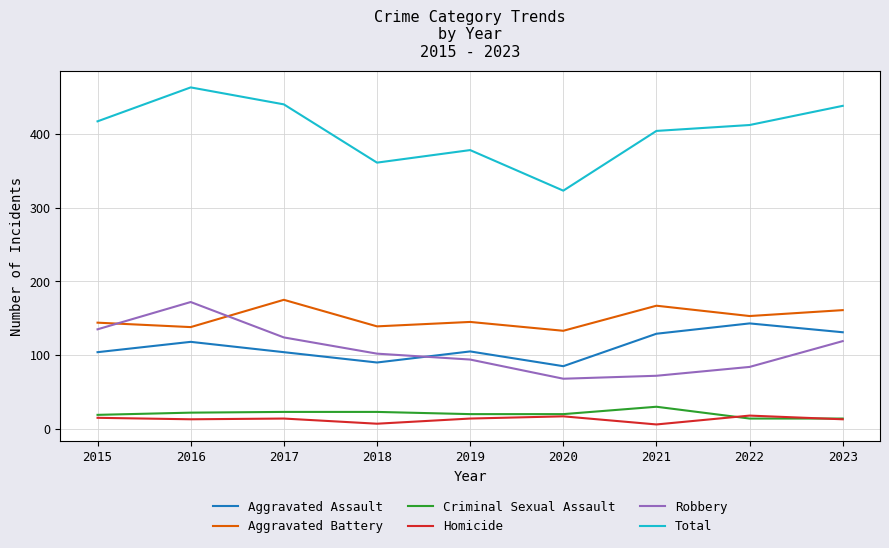

True or false: Criminal Sexual Assault and Aggravated Battery cross at least once.

False